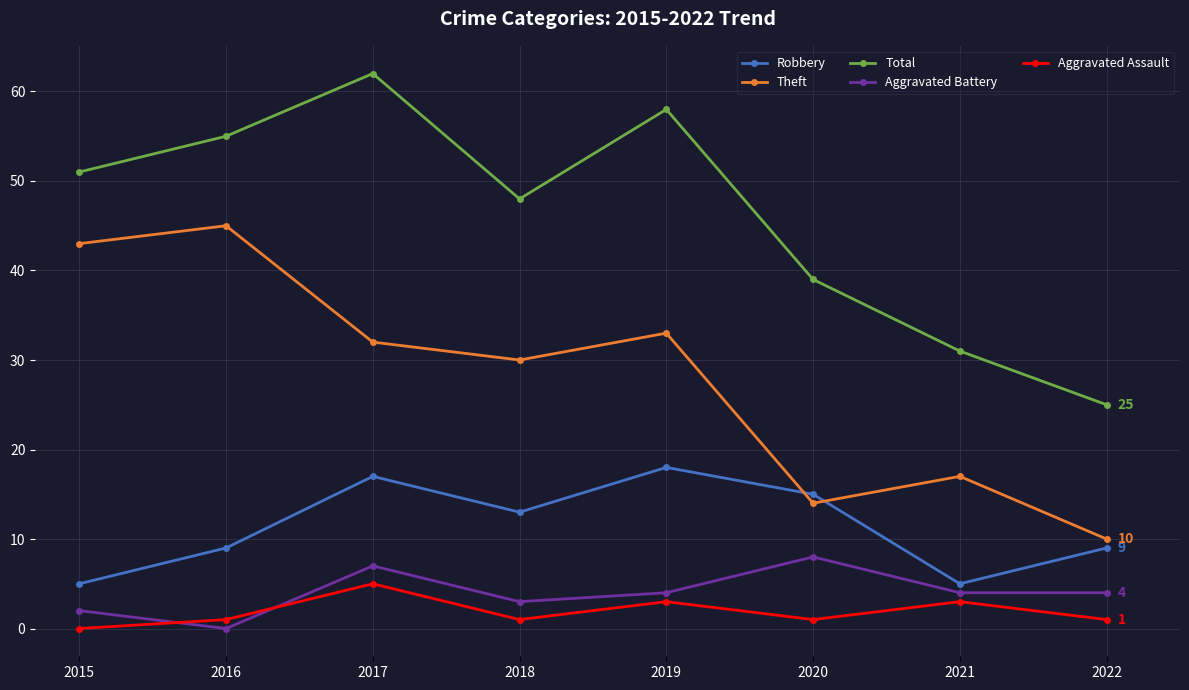

List the labels in order of Total value, largest first.

2017, 2019, 2016, 2015, 2018, 2020, 2021, 2022